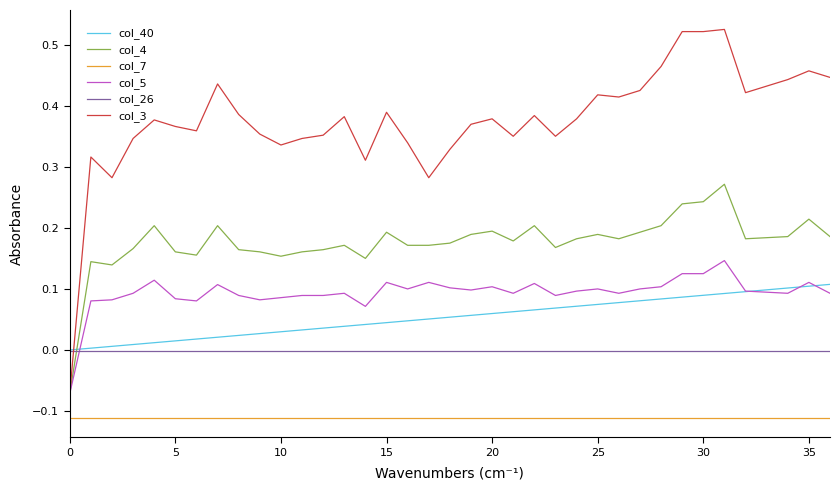

Which series ends up on top after the final intersection of col_4 and col_26?

col_4